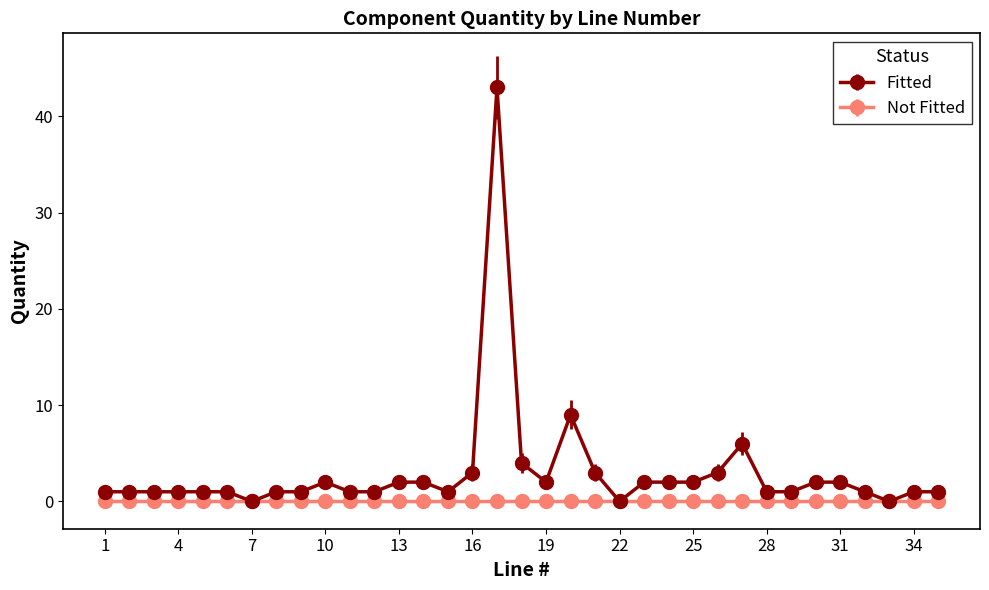

List the series in order of their peak value, highest first.

Fitted, Not Fitted